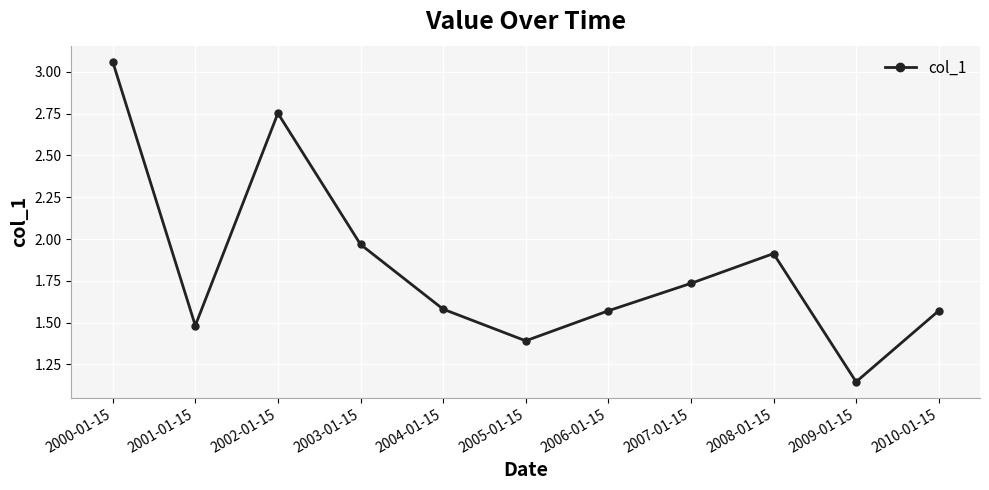

What is the label of the 3rd point from the right?

2008-01-15